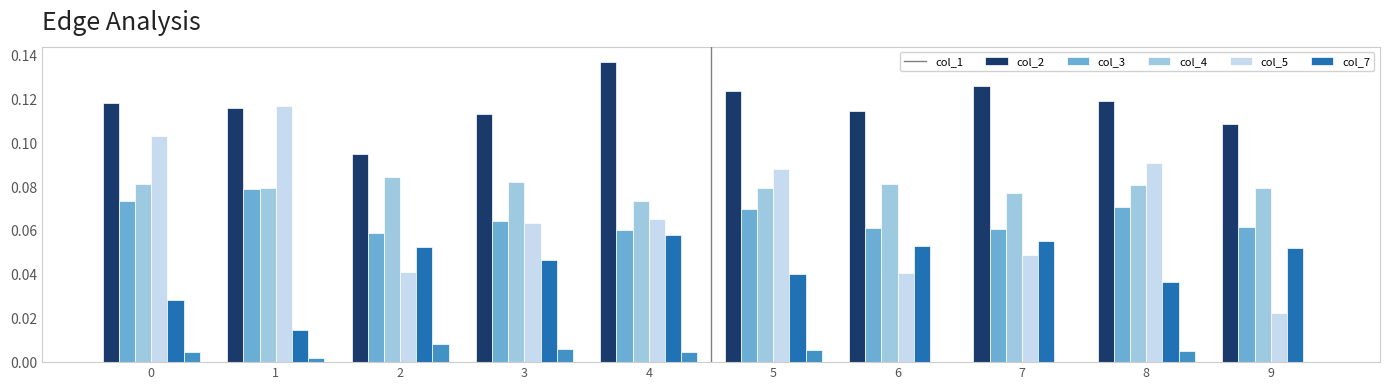

At which label is col_5 closest to 0?

1